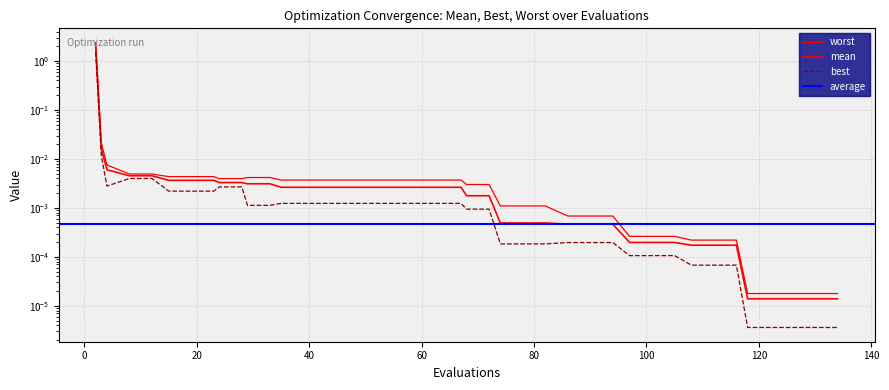

Reading right to left, what are all the values shown in this chart?

mean: 134=0.0	130=0.0	126=0.0	122=0.0	118=0.0	116=0.0	112=0.0	108=0.0	105=0.0	101=0.0	97=0.0	94=0.0	90=0.0	86=0.0	82=0.0	78=0.0	74=0.0	72=0.0	68=0.0	67=0.0	63=0.0	59=0.0	55=0.0	51=0.0	47=0.0	43=0.0	39=0.0	35=0.0	33=0.0	29=0.0	28=0.0	24=0.0	23=0.0	19=0.0	15=0.0	12=0.0	8=0.0	4=0.0	3=0.0	2=1.9
best: 134=0.0	130=0.0	126=0.0	122=0.0	118=0.0	116=0.0	112=0.0	108=0.0	105=0.0	101=0.0	97=0.0	94=0.0	90=0.0	86=0.0	82=0.0	78=0.0	74=0.0	72=0.0	68=0.0	67=0.0	63=0.0	59=0.0	55=0.0	51=0.0	47=0.0	43=0.0	39=0.0	35=0.0	33=0.0	29=0.0	28=0.0	24=0.0	23=0.0	19=0.0	15=0.0	12=0.0	8=0.0	4=0.0	3=0.0	2=1.5
worst: 134=0.0	130=0.0	126=0.0	122=0.0	118=0.0	116=0.0	112=0.0	108=0.0	105=0.0	101=0.0	97=0.0	94=0.0	90=0.0	86=0.0	82=0.0	78=0.0	74=0.0	72=0.0	68=0.0	67=0.0	63=0.0	59=0.0	55=0.0	51=0.0	47=0.0	43=0.0	39=0.0	35=0.0	33=0.0	29=0.0	28=0.0	24=0.0	23=0.0	19=0.0	15=0.0	12=0.0	8=0.0	4=0.0	3=0.0	2=2.4